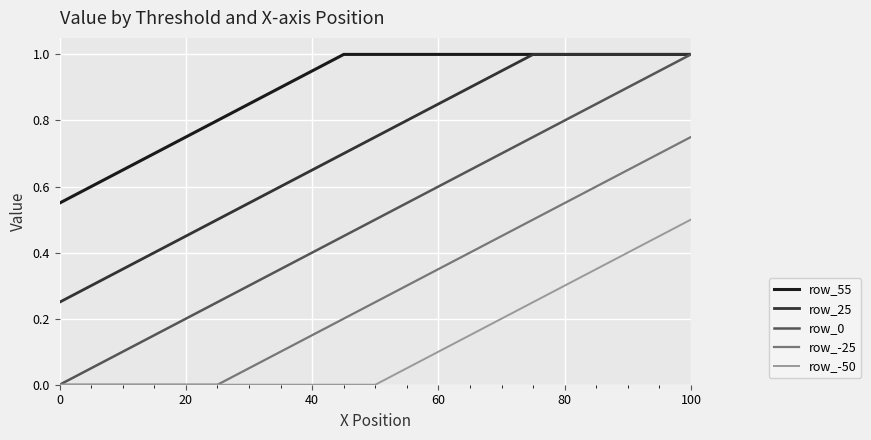

Which series has the widest spread of values?

row_0